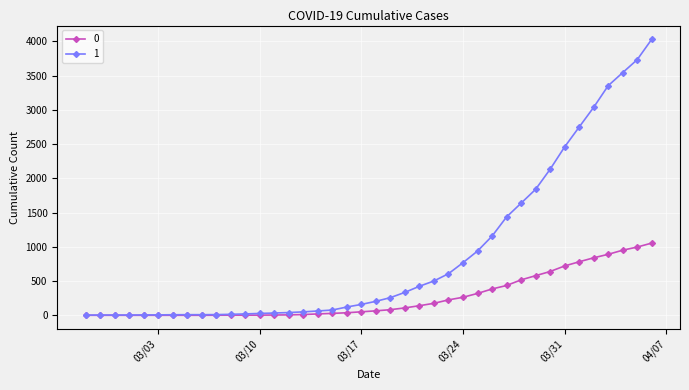

Rank the series by their maximum value, from highest to lowest.

1, 0